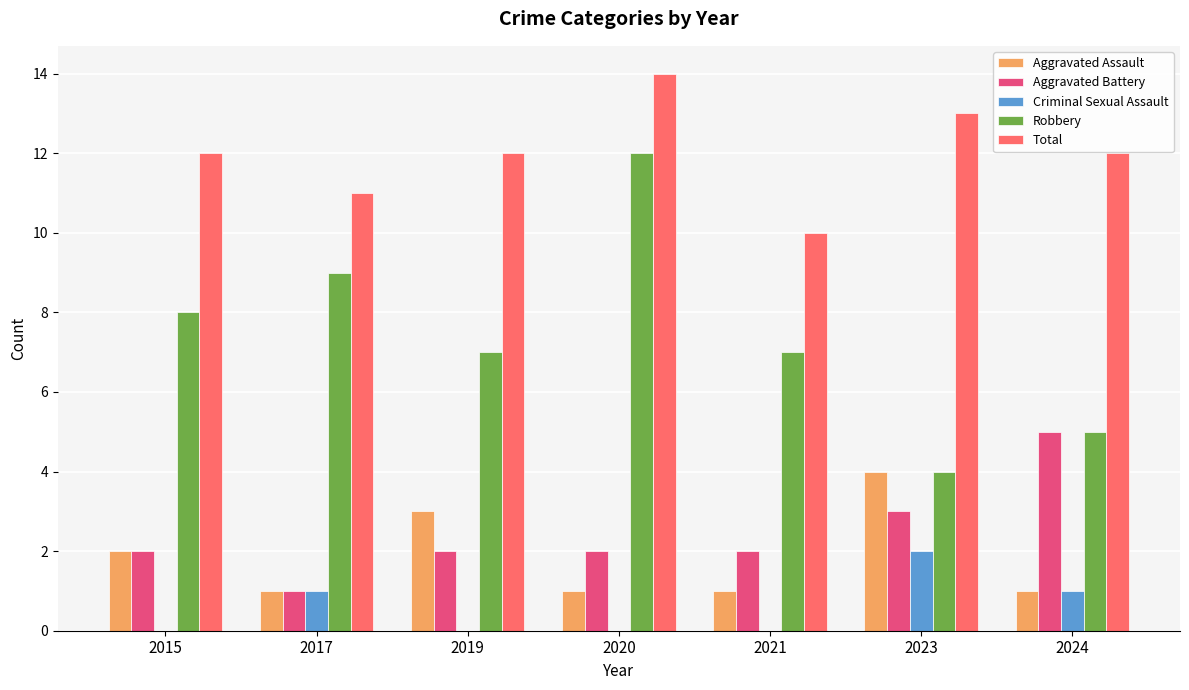

Are the bars horizontal?

No